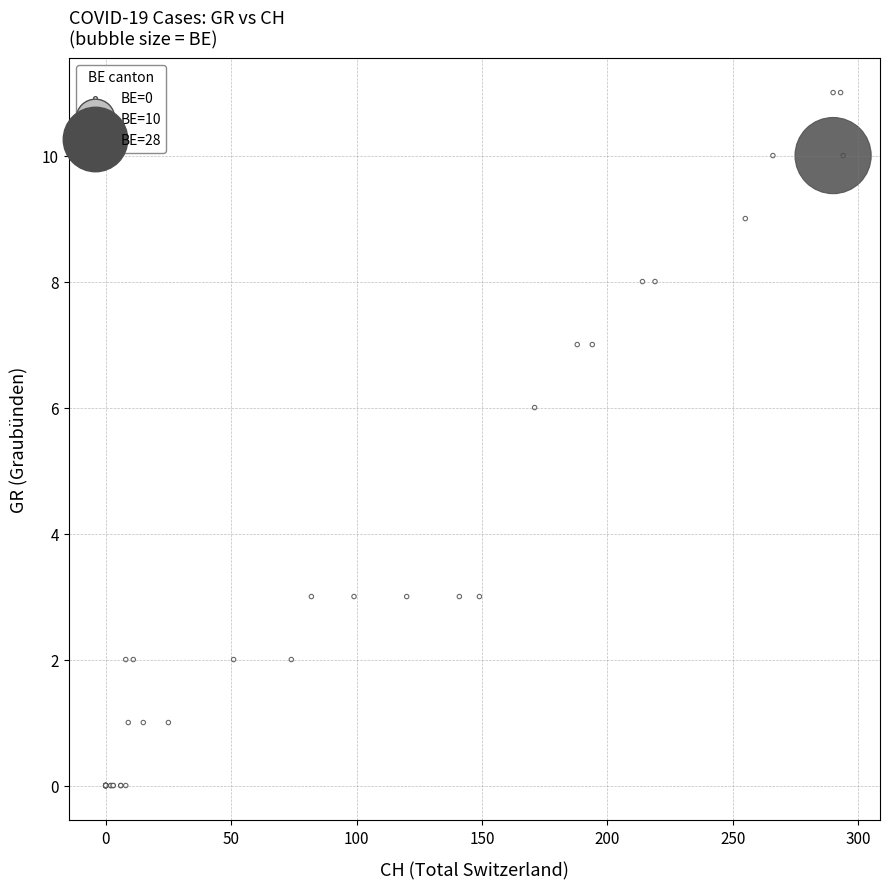

What Y value in the scatter plot is closest to 5?

6